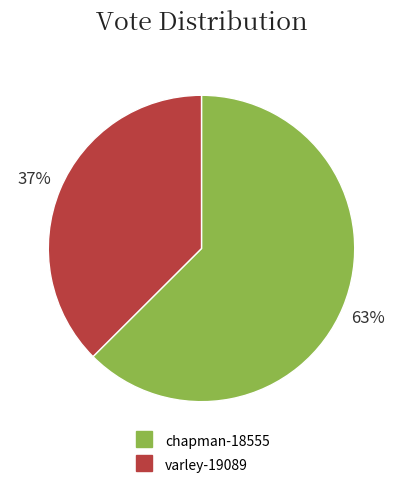

The chapman-18555 slice represents 69% of the pie. True or false?

False